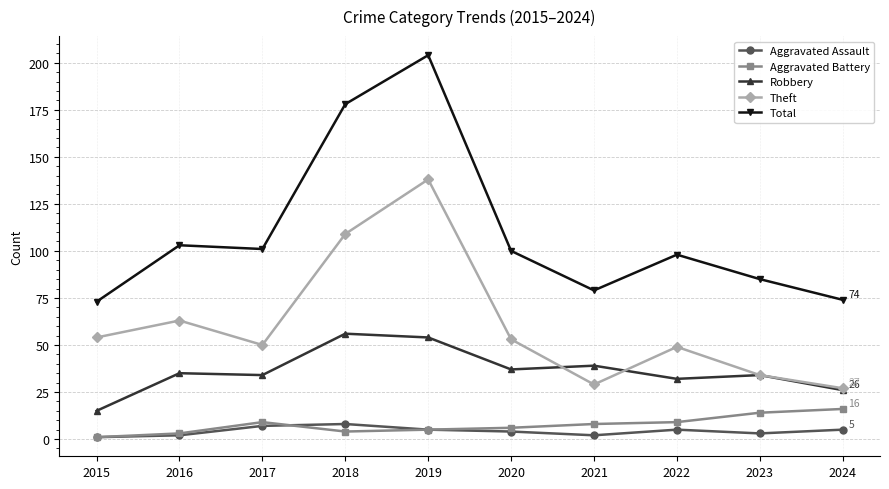

What is the sum of the Aggravated Battery values at 2018 and 2017?

13